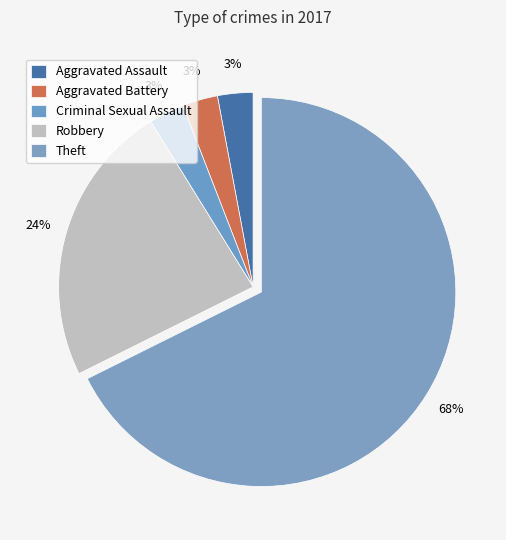

Count the number of slices in the pie.

5